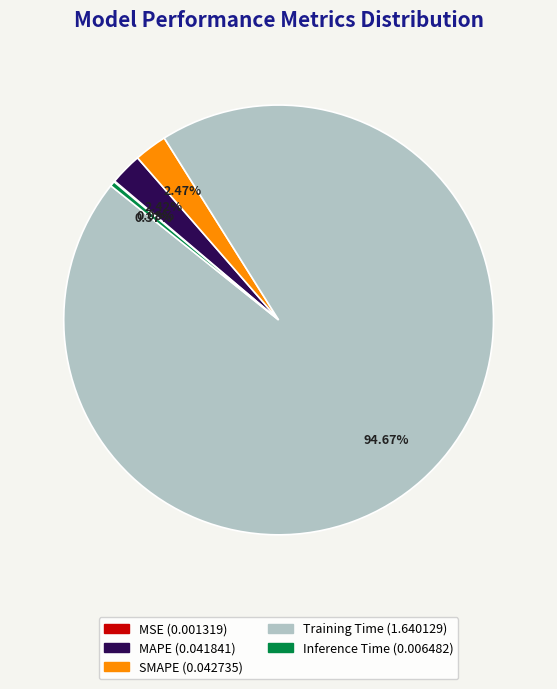

Is the sum of Training Time and MAPE greater than half?

Yes